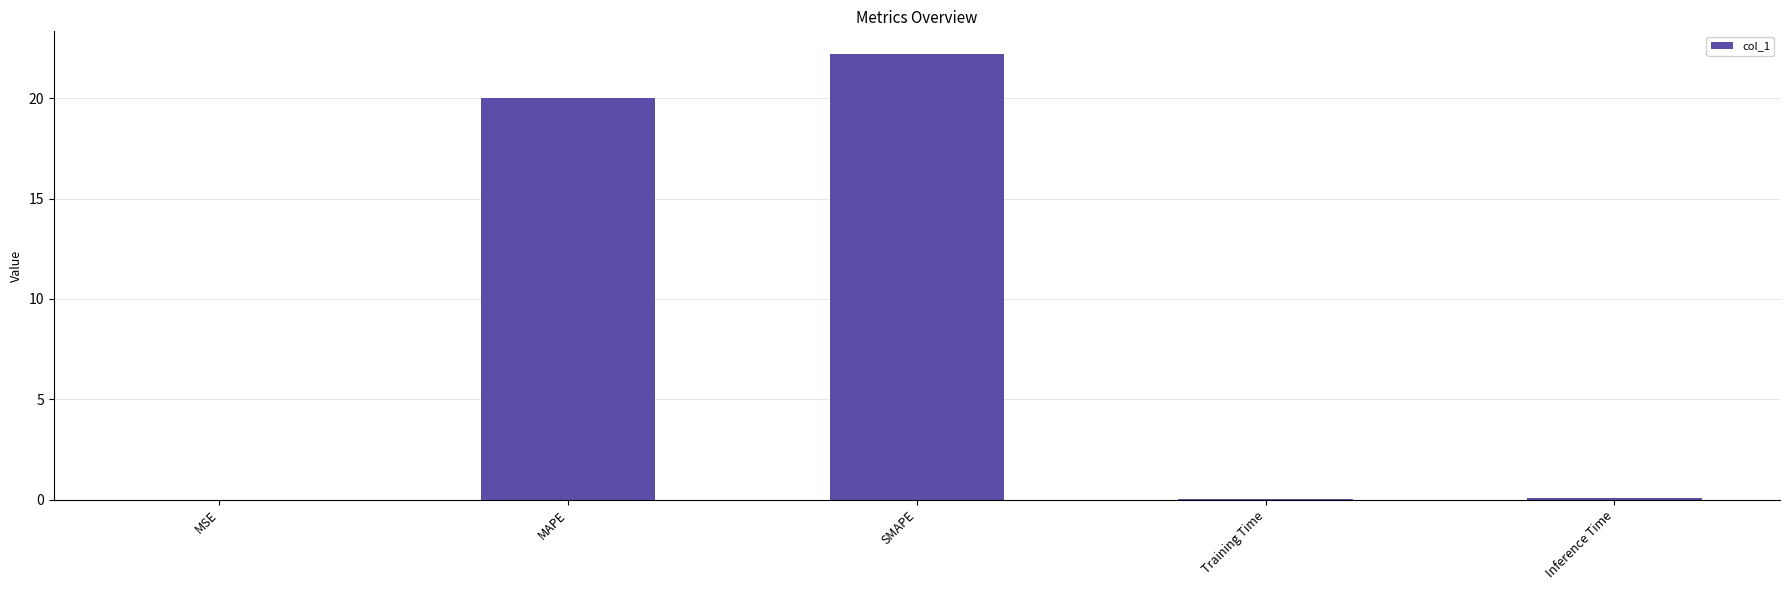

What is the sum of all values?

42.3